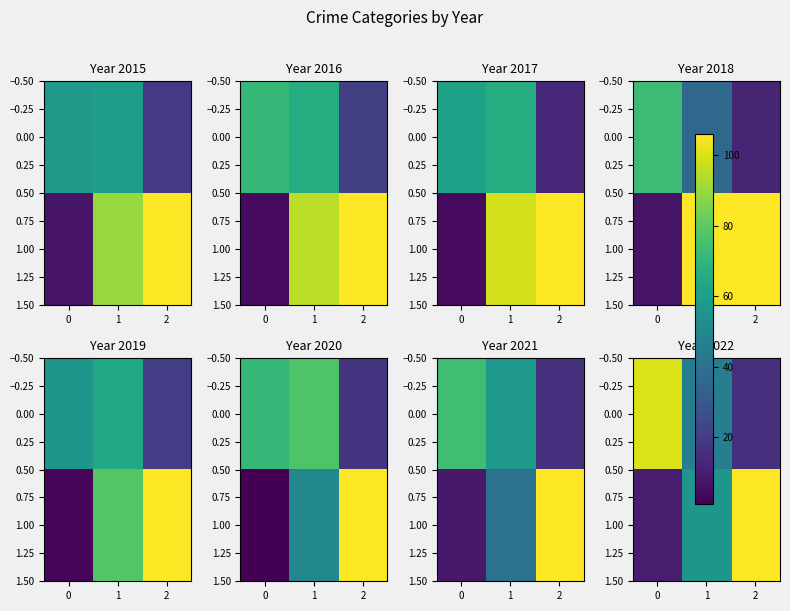

Read the 0.00 value at 1, to the nearest 10.

50